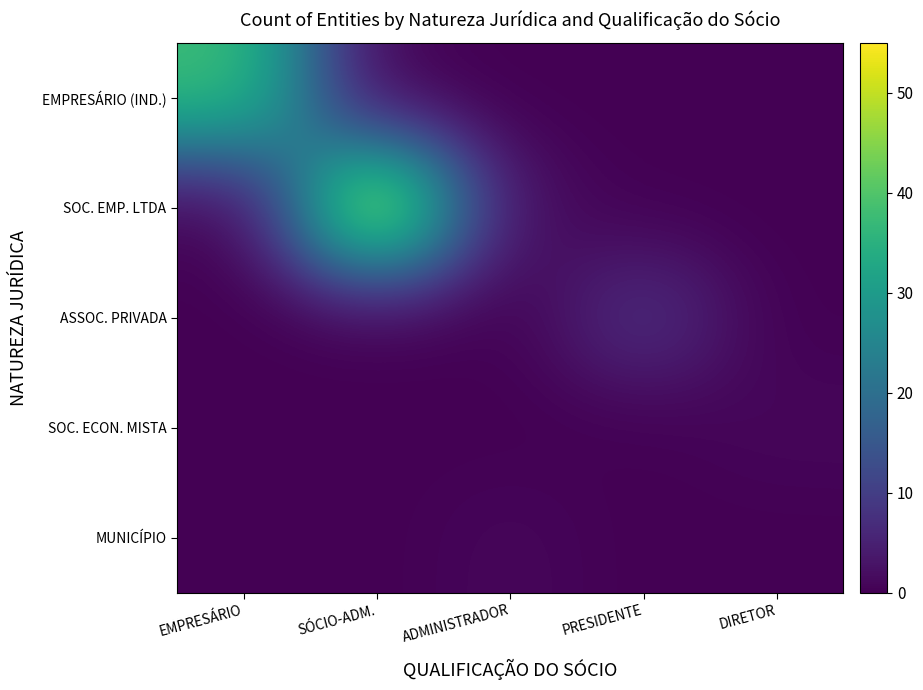

What is the spread (max minus min) of values at PRESIDENTE?

8